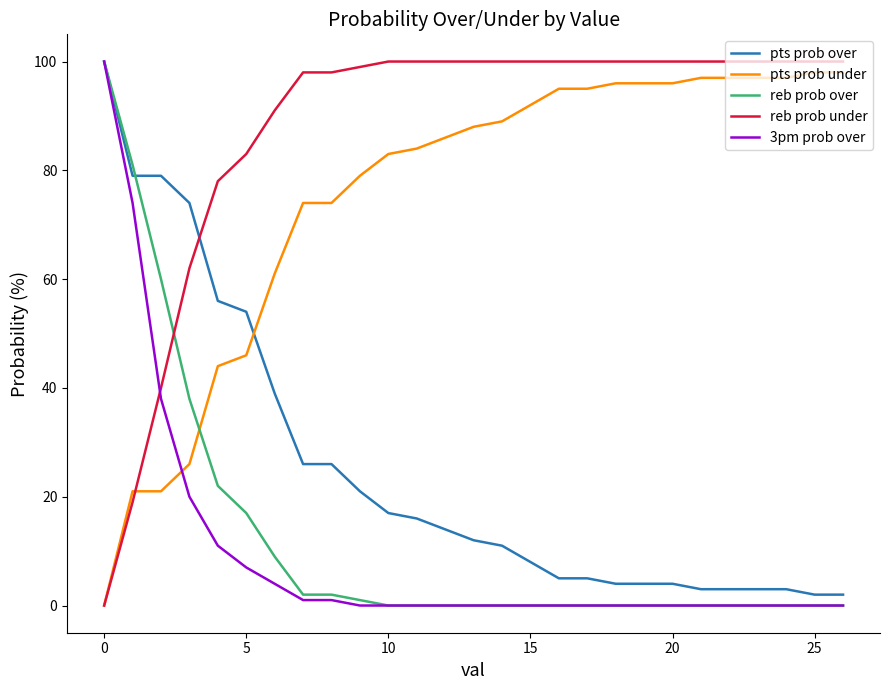

Reading left to right, what are all the values shown in this chart?

pts prob over: 100	79	79	74	56	54	39	26	26	21	17	16	14	12	11	8	5	5	4	4	4	3	3	3	3	2	2
pts prob under: 0	21	21	26	44	46	61	74	74	79	83	84	86	88	89	92	95	95	96	96	96	97	97	97	97	98	98
reb prob over: 100	81	60	38	22	17	9	2	2	1	0	0	0	0	0	0	0	0	0	0	0	0	0	0	0	0	0
reb prob under: 0	19	40	62	78	83	91	98	98	99	100	100	100	100	100	100	100	100	100	100	100	100	100	100	100	100	100
3pm prob over: 100	74	38	20	11	7	4	1	1	0	0	0	0	0	0	0	0	0	0	0	0	0	0	0	0	0	0